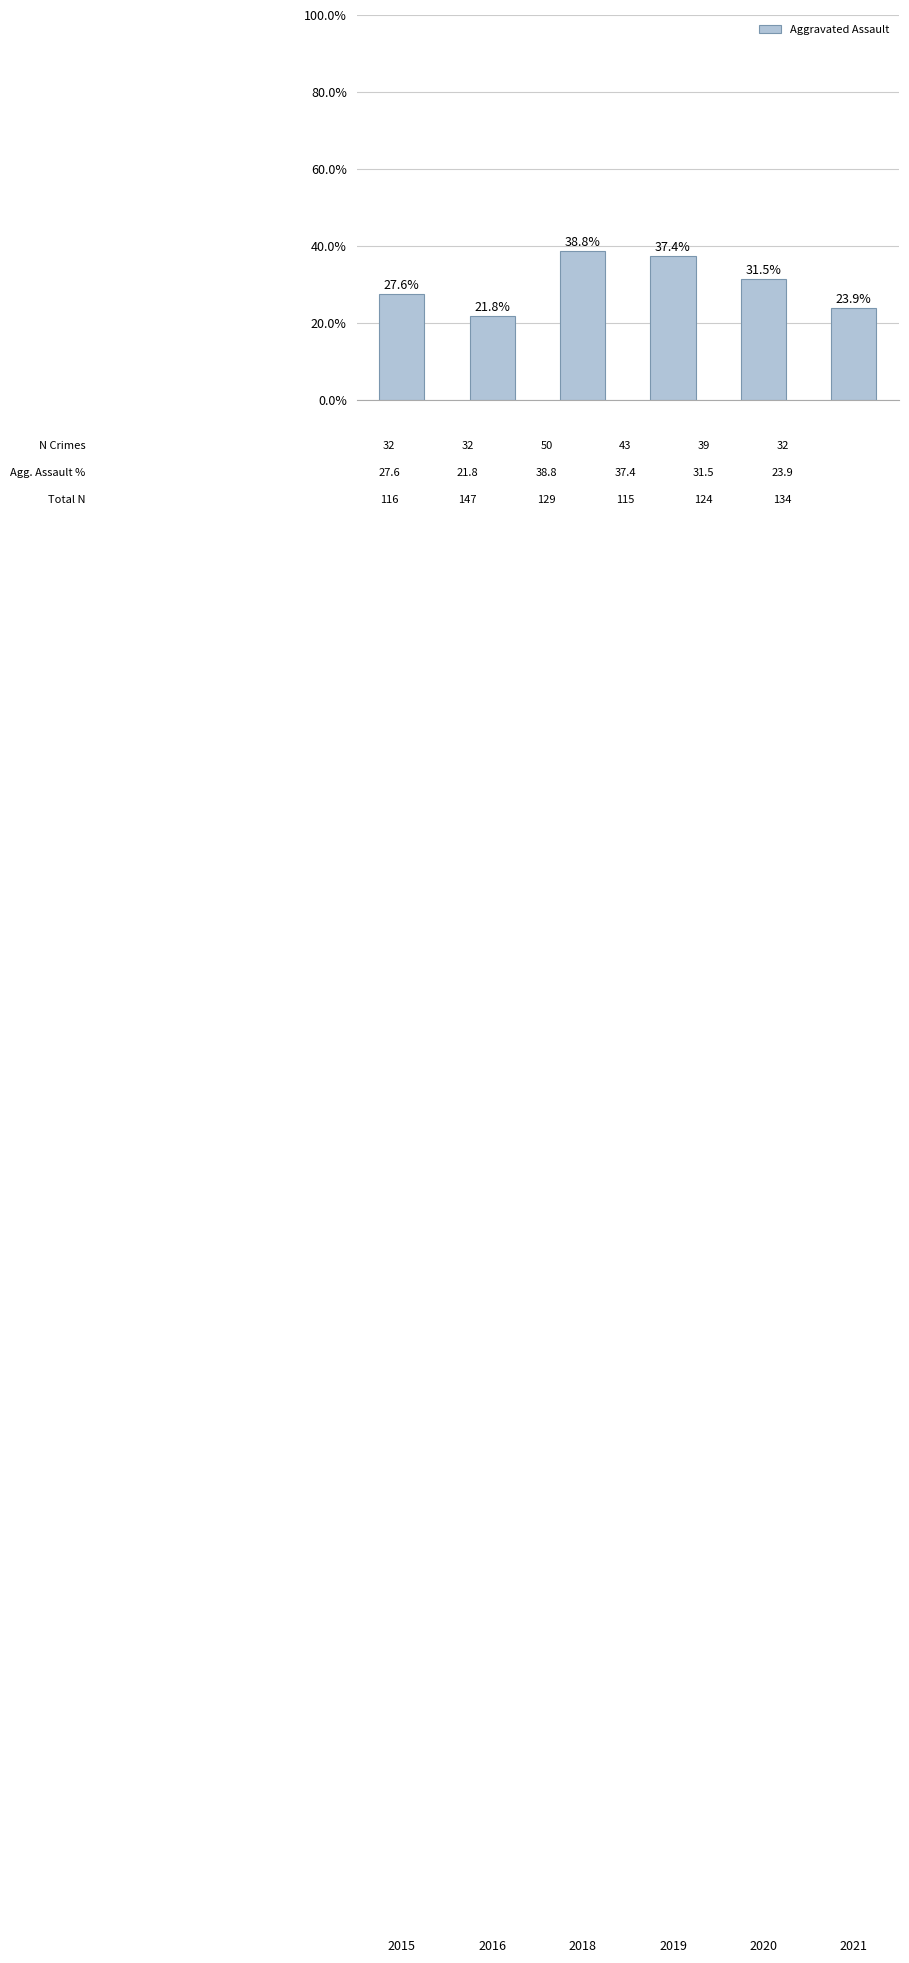

Reading right to left, list all the values displayed in this chart.

23.9	31.5	37.4	38.8	21.8	27.6